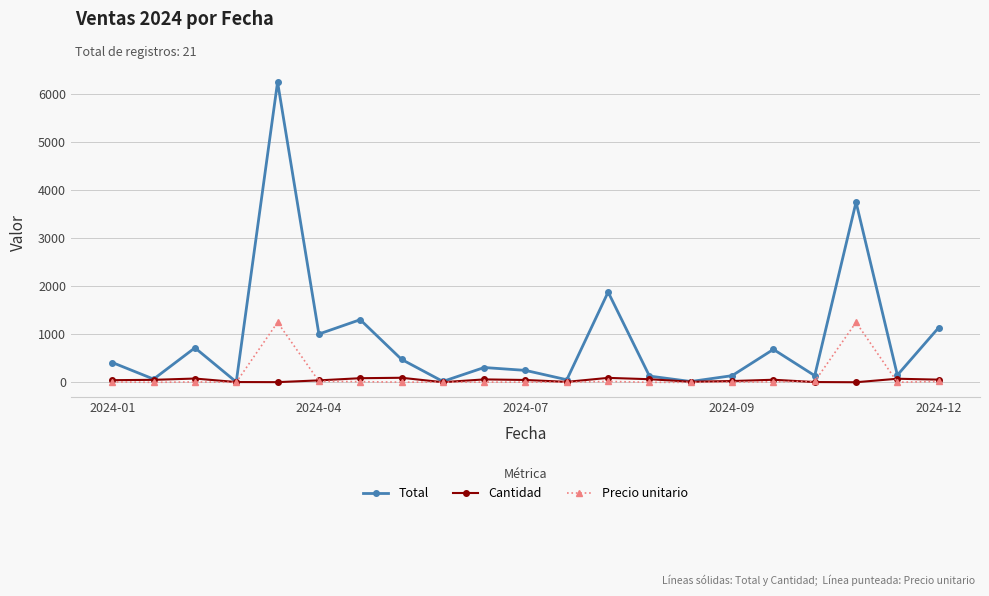

True or false: Total has more than 1 interior local peaks.

True